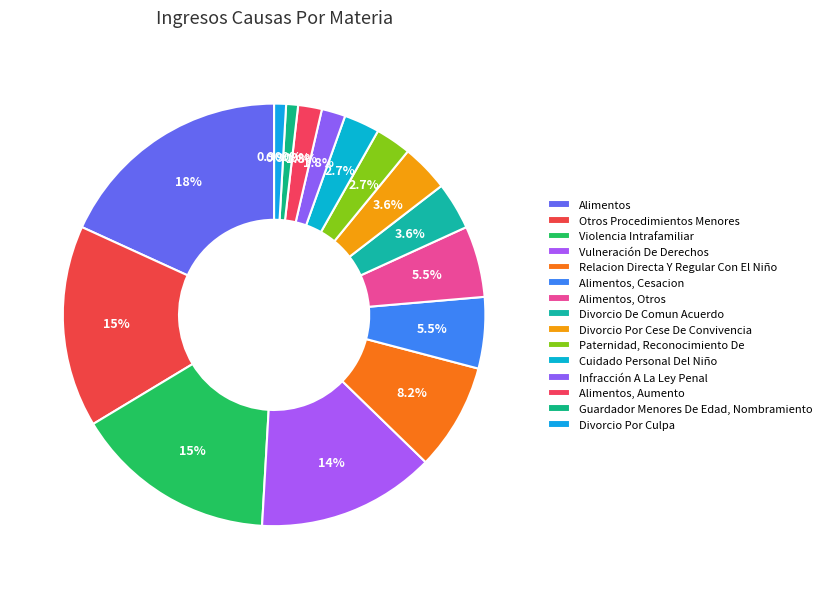

Does any single category account for the majority?

No